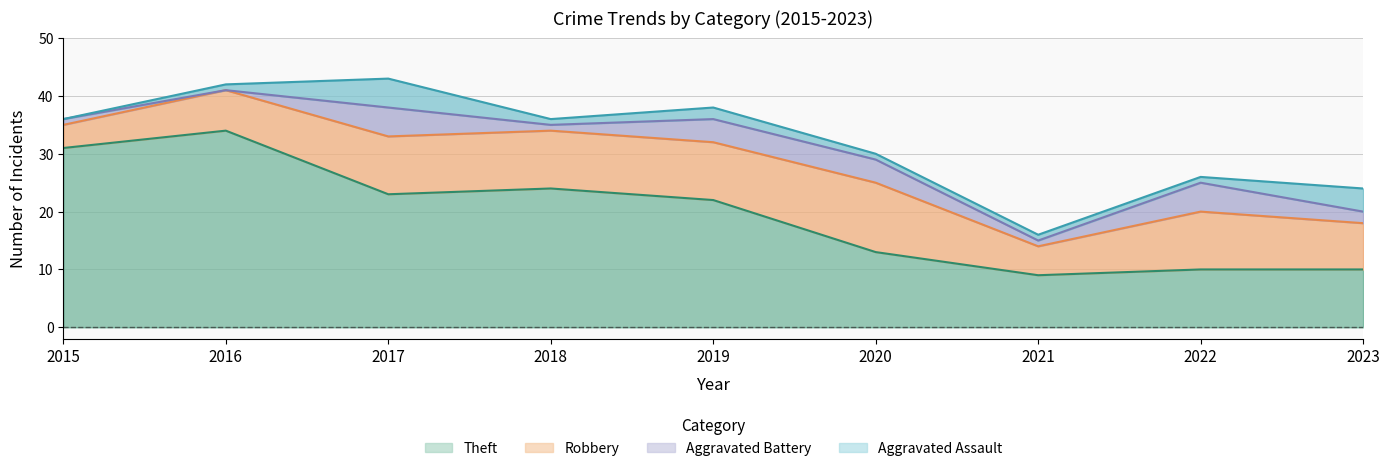

What is the average value of the Aggravated Battery series?

3